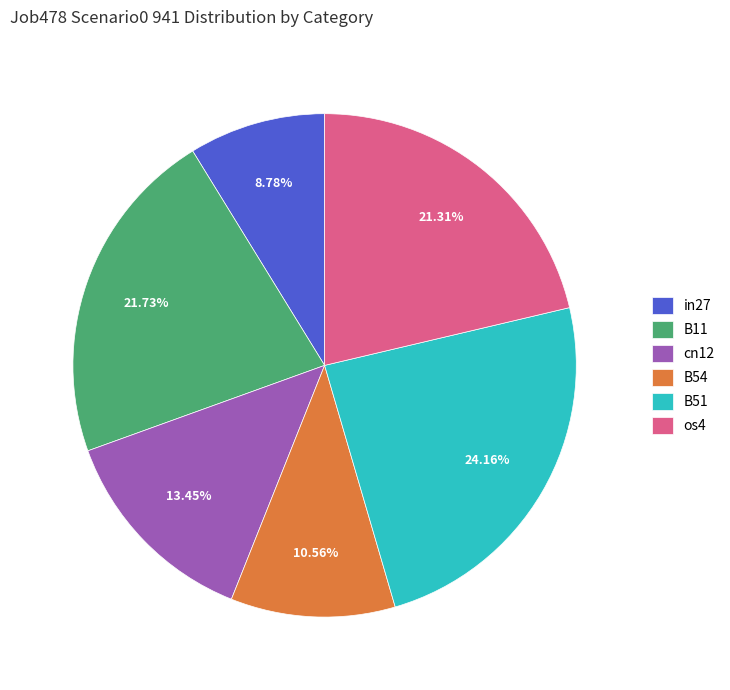

Approximately how many times larger is the value at B54 compared to cn12?

0.8